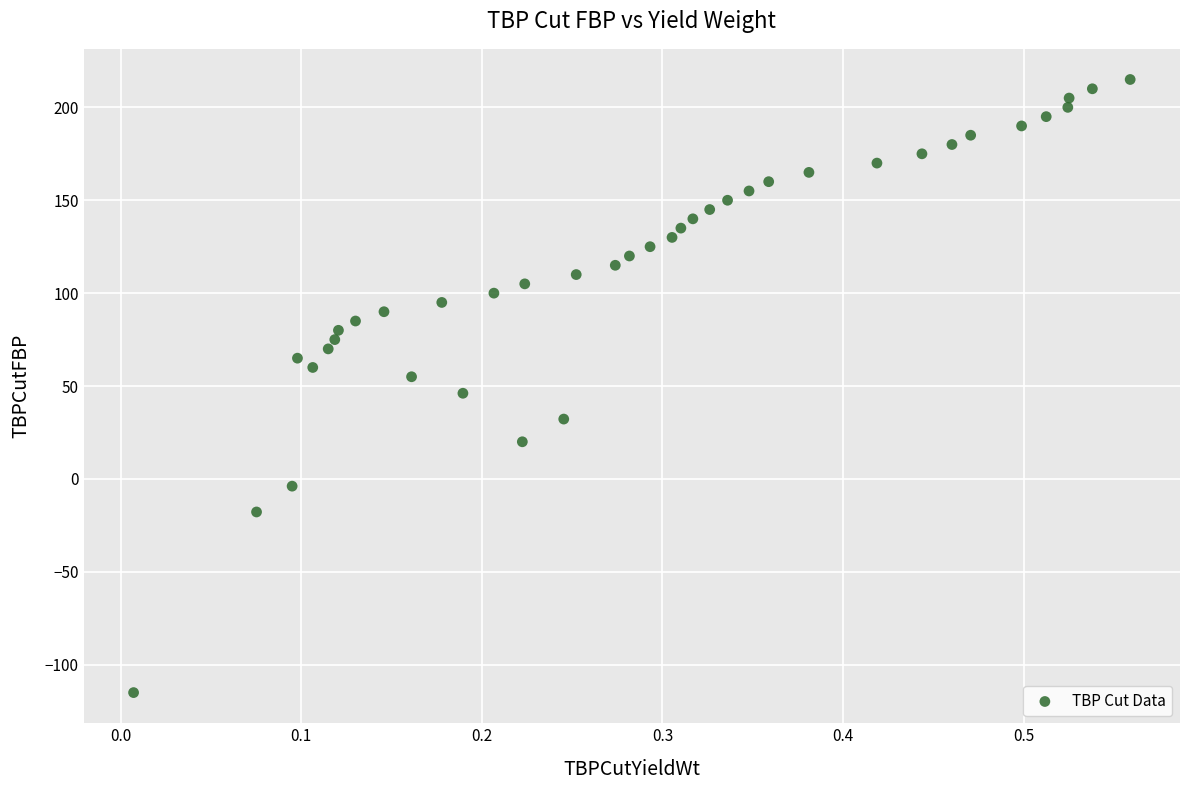

What is the range of X values (max minus min)?

0.6